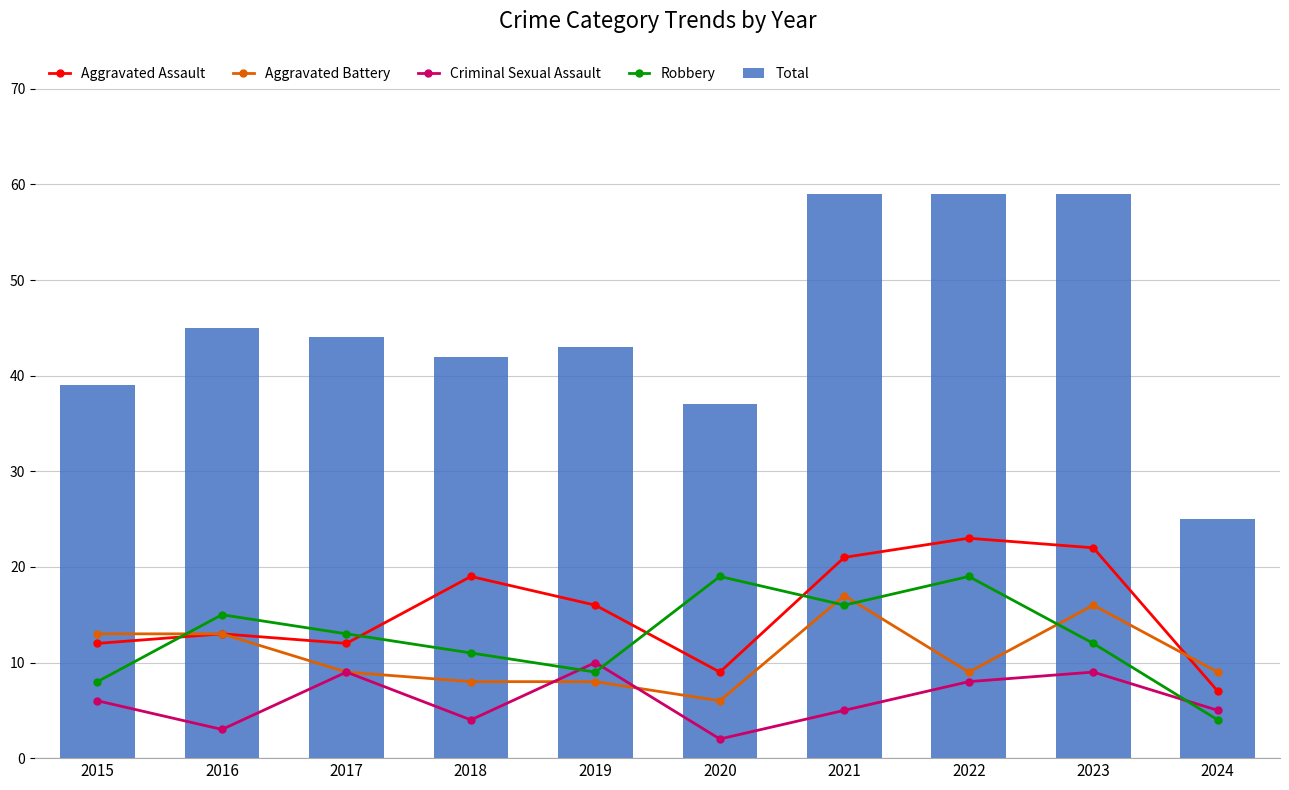

What is the minimum value shown in the chart?

2